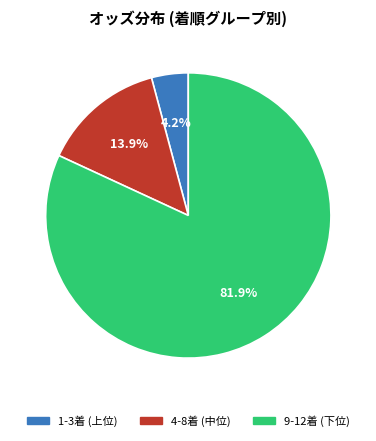

Is there a majority slice in this chart?

Yes